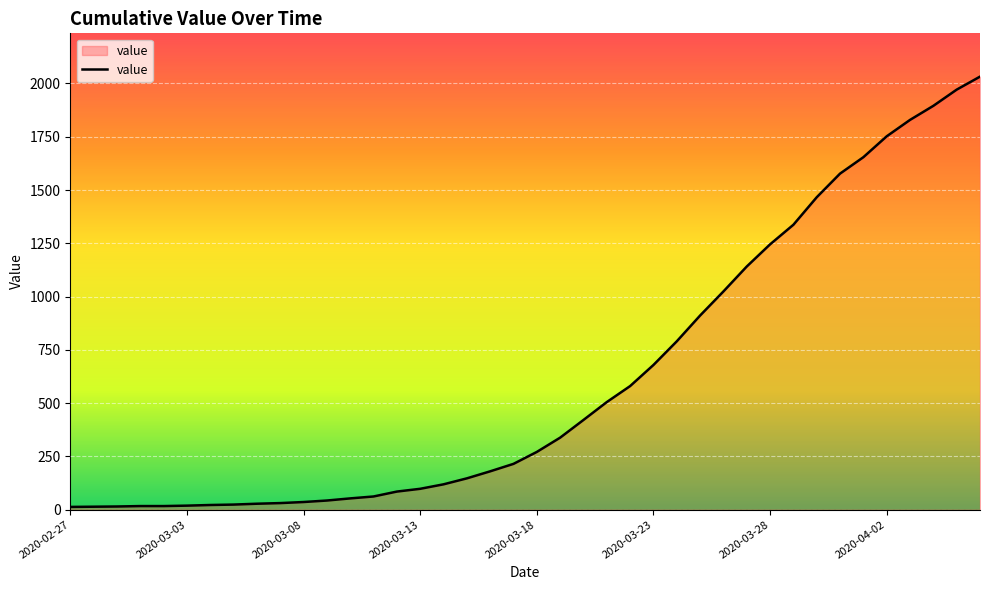

What is the smallest value displayed?

13